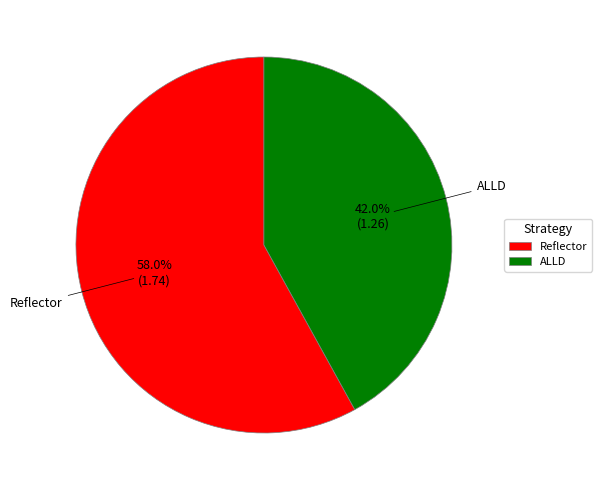

Which slice is the smallest?

ALLD